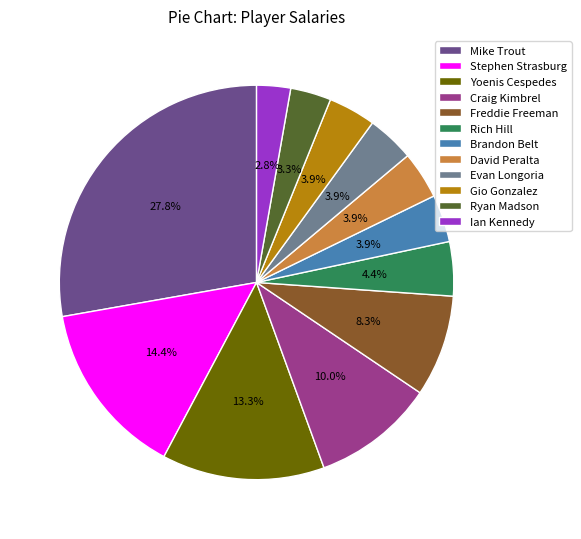

Does any single category account for the majority?

No